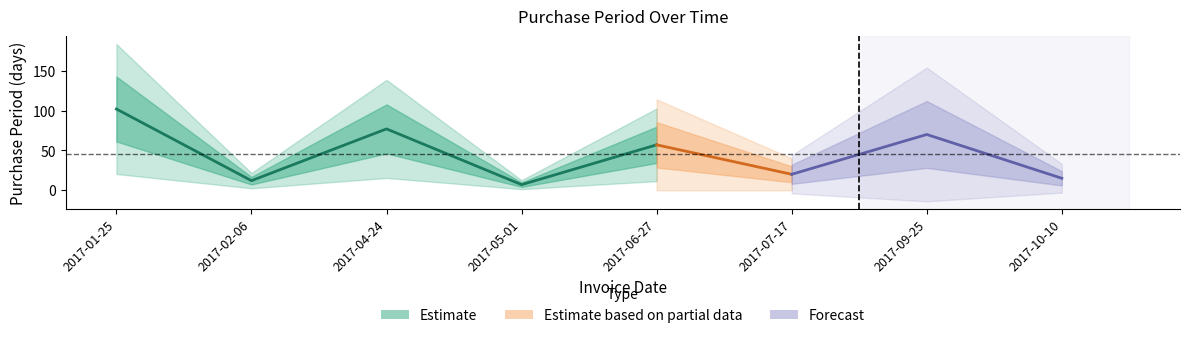

Which category has the highest value across all series?

2017-01-25